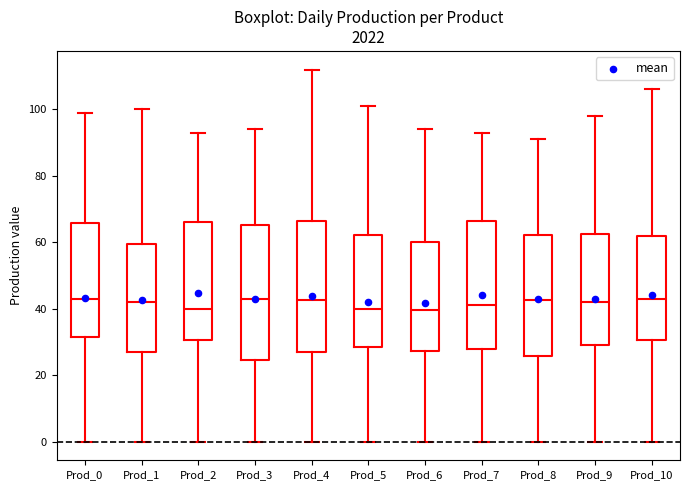

Where does the lower whisker of the box for Prod_3 end on the y-axis? The values are not printed on the chart, so give them approximately, as read against the axis.

0